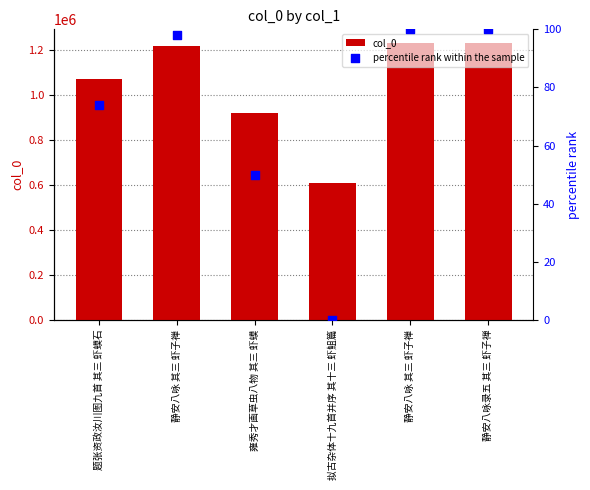

Which series has the largest Y range (max minus min)?

col_0